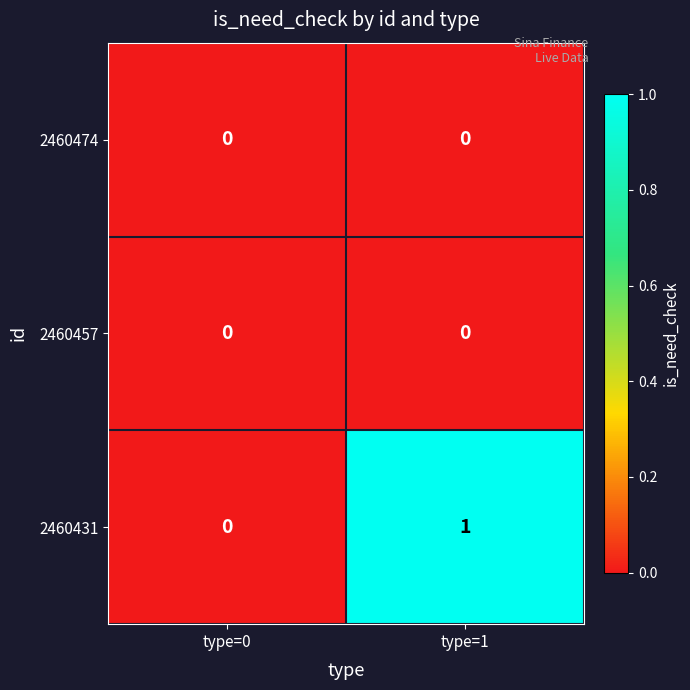

What is the total value across all series at type=1?

1